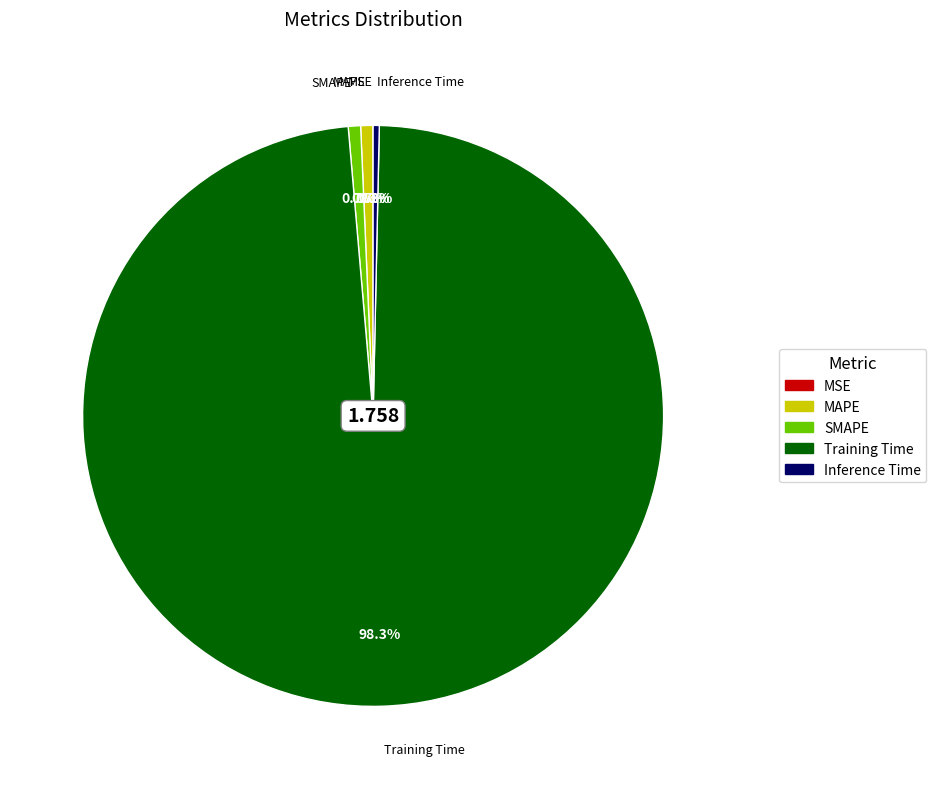

Which has a higher value, SMAPE or Training Time?

Training Time